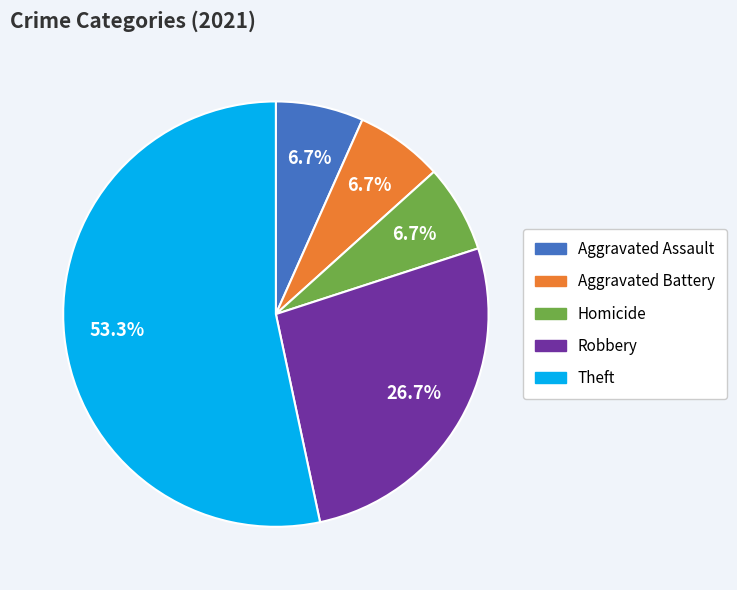

Which category has the biggest portion of the pie?

Theft